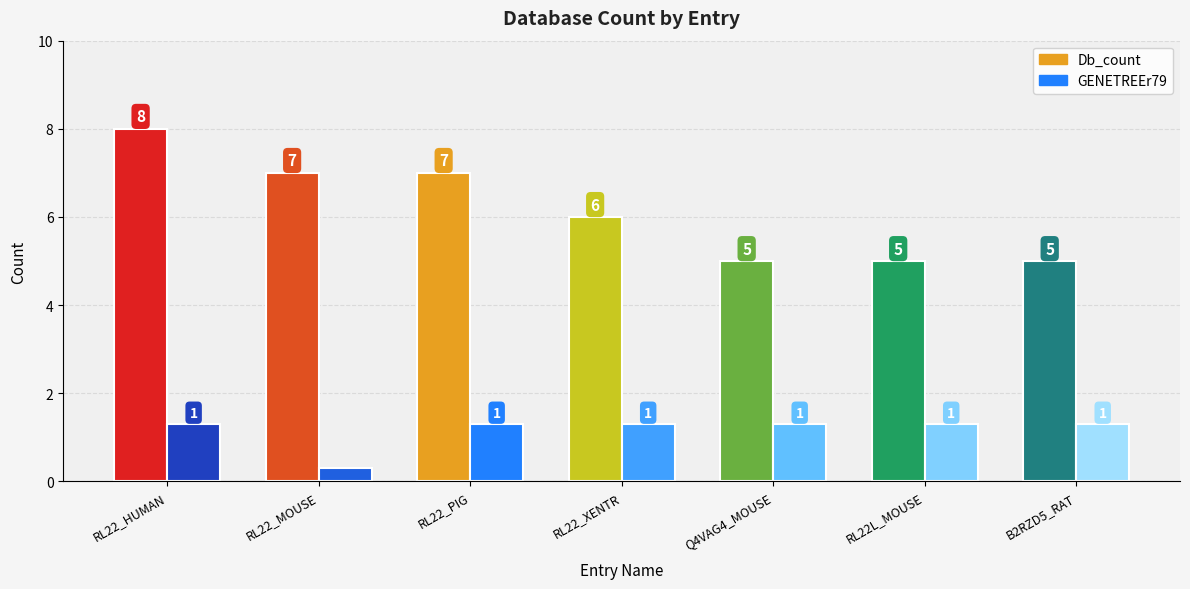

Which has a higher value, RL22_MOUSE or Q4VAG4_MOUSE?

RL22_MOUSE